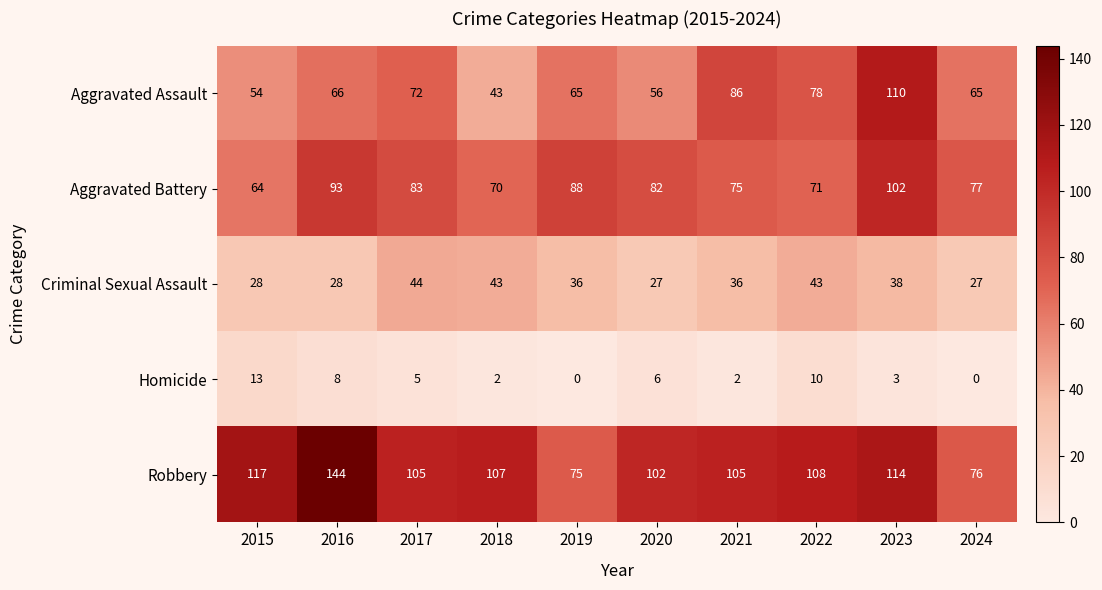

At which label does Robbery first exceed 107?

2015